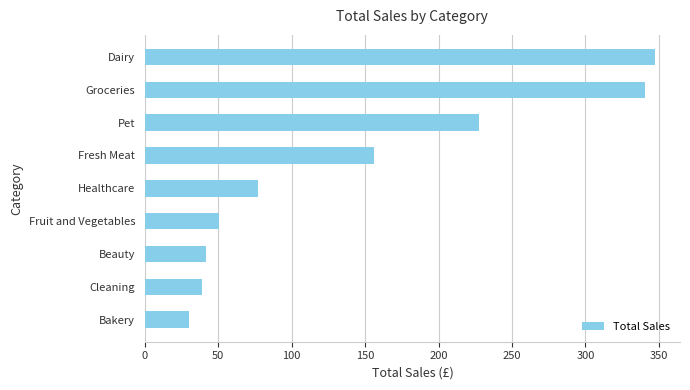

Is it true that the value at Groceries is 340.7?

True